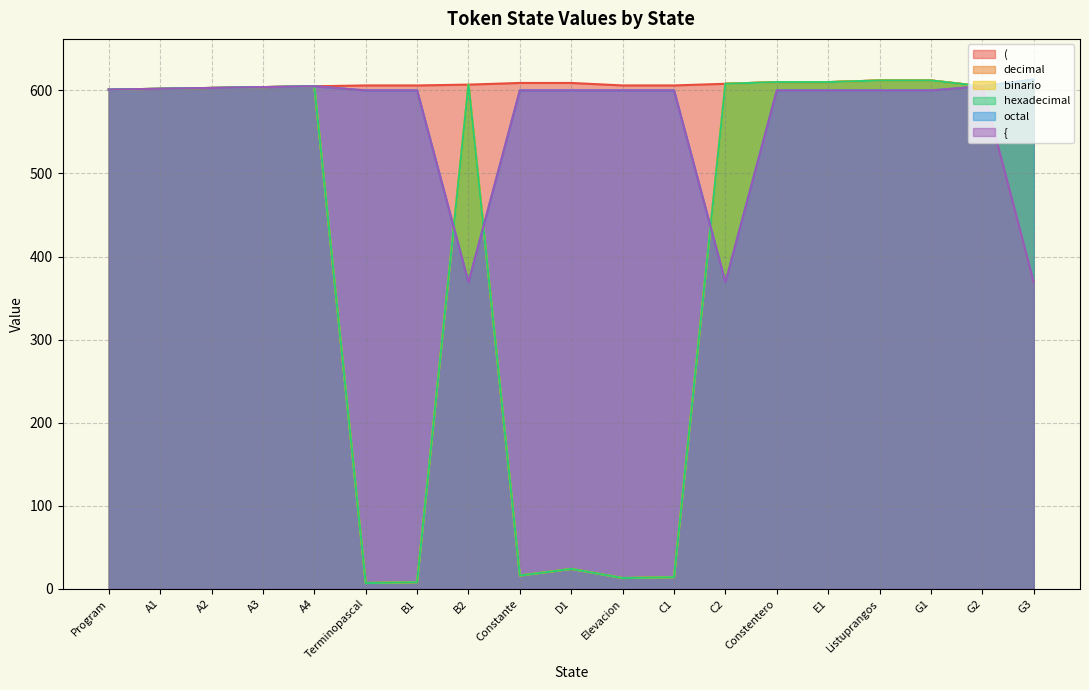

At which category is the sum across all series the highest?

Listuprangos